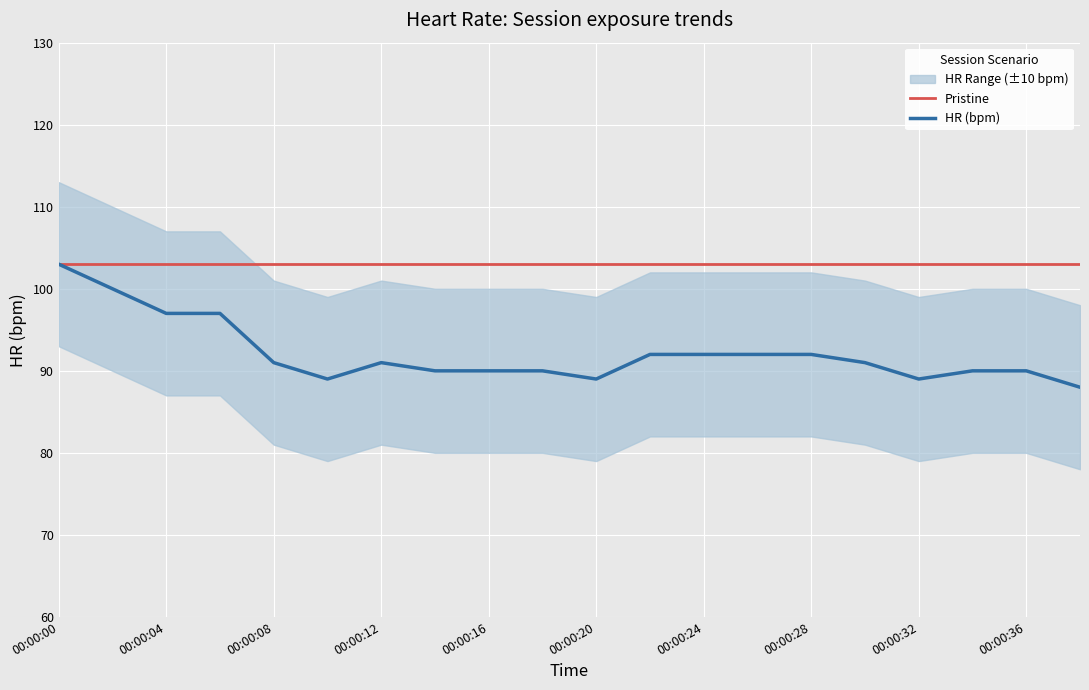

What is the approximate value of Pristine at 15?

103